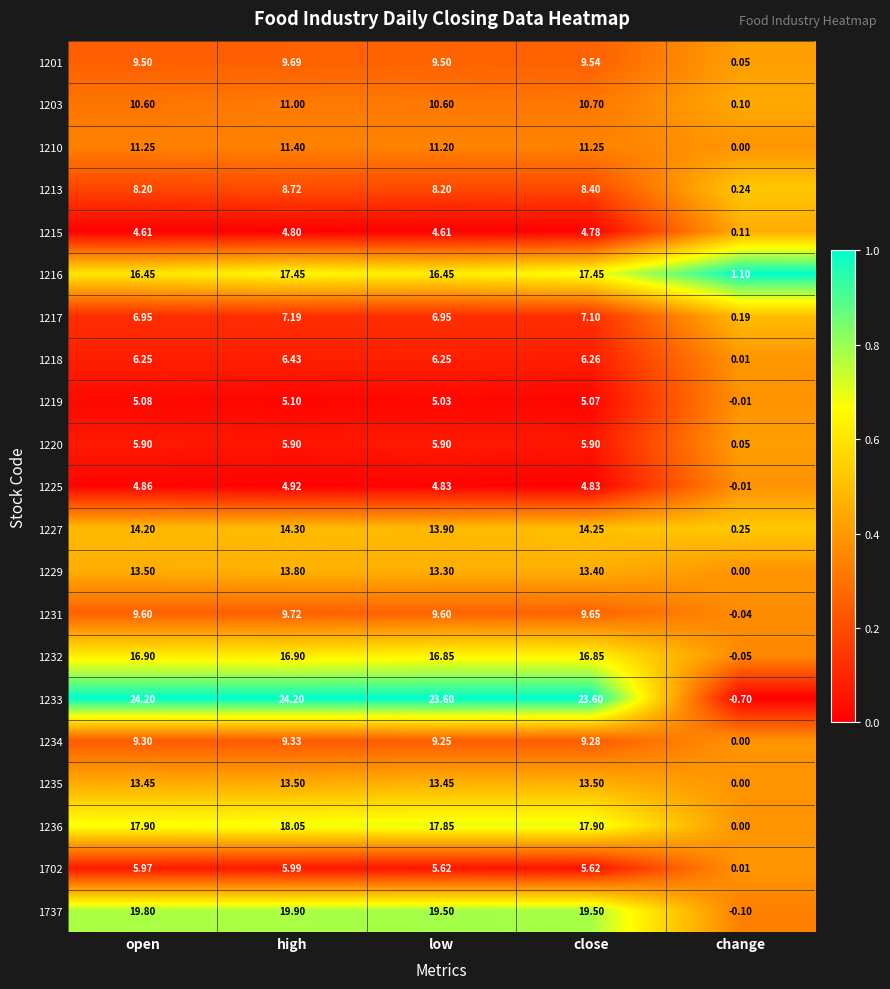

At which label does 1203 reach its minimum?

change